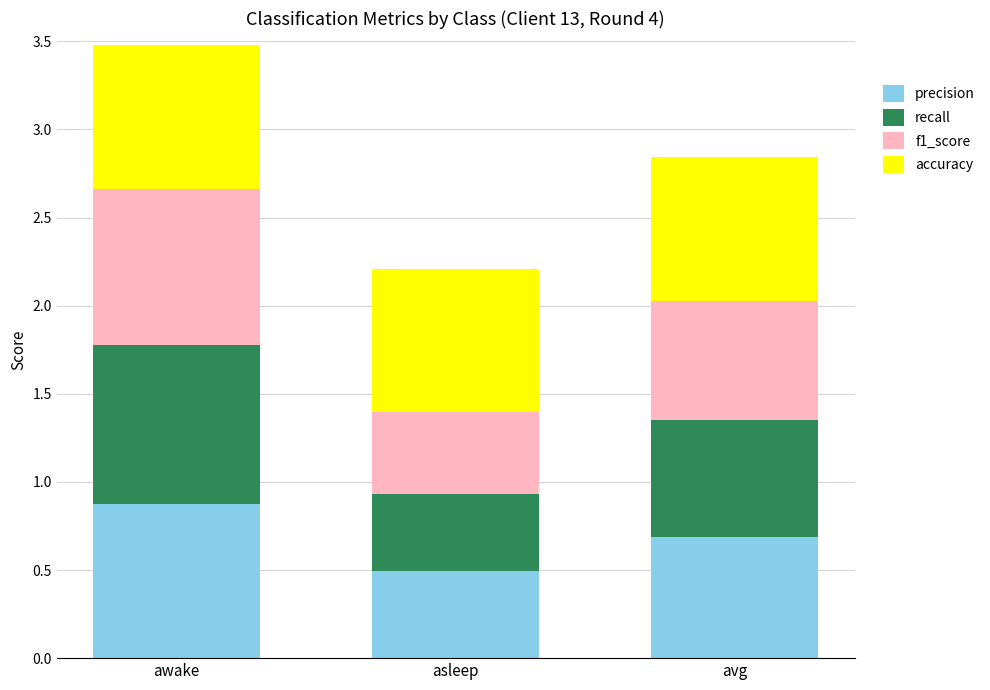

At which label is precision closest to 0?

asleep